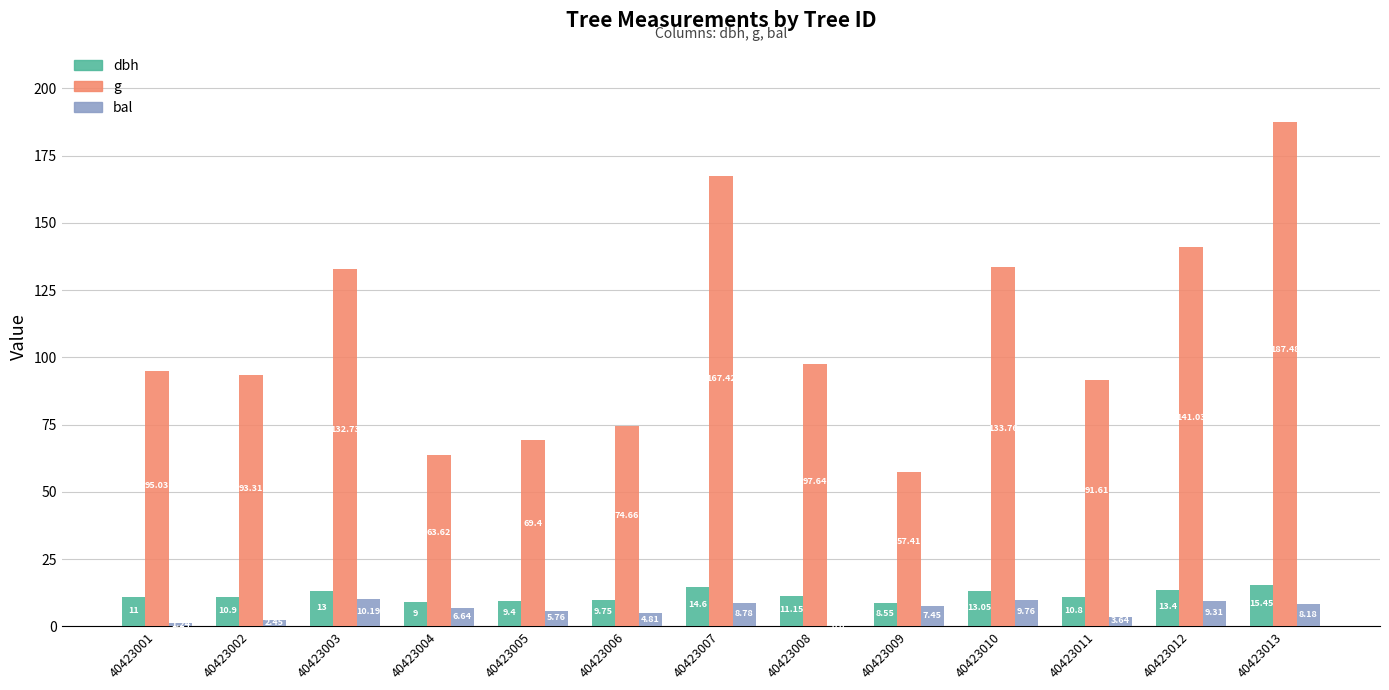

What is the spread (max minus min) of values at 40423002?

90.9